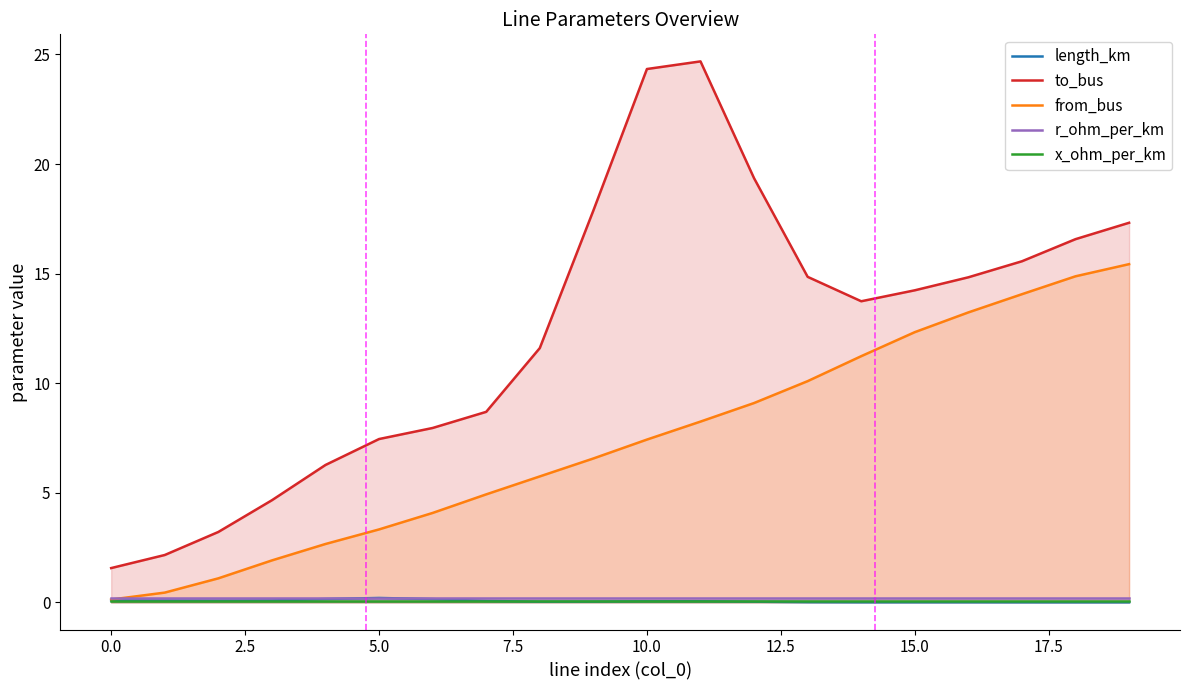

How many data points does each series have?

20